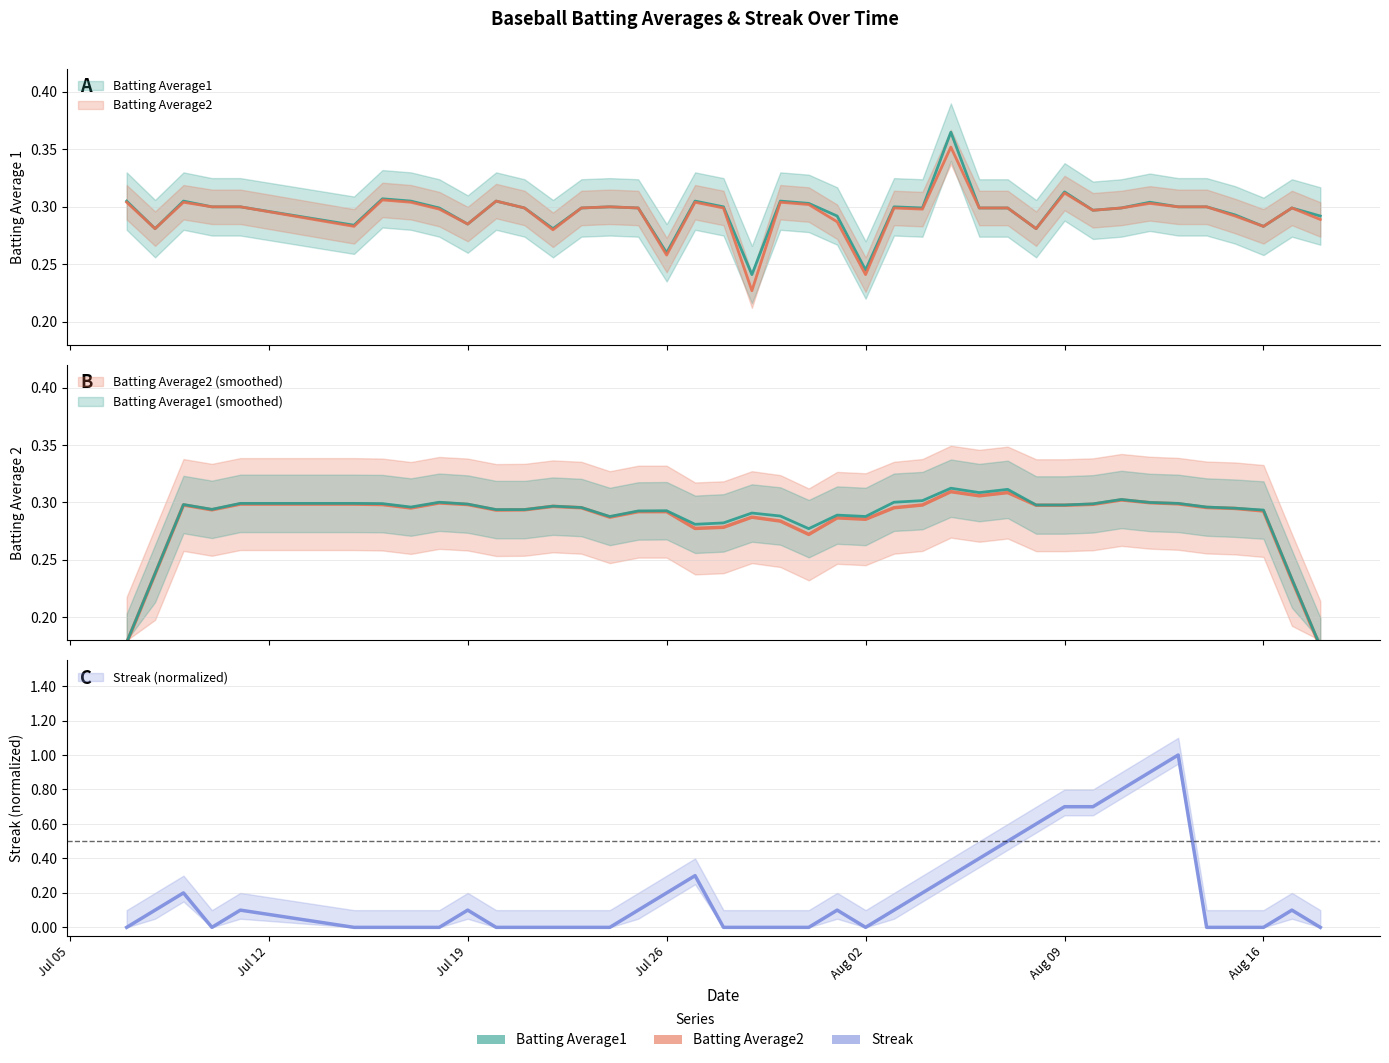

The Batting Average1 series shows 0.3 at Aug 09. True or false?

True